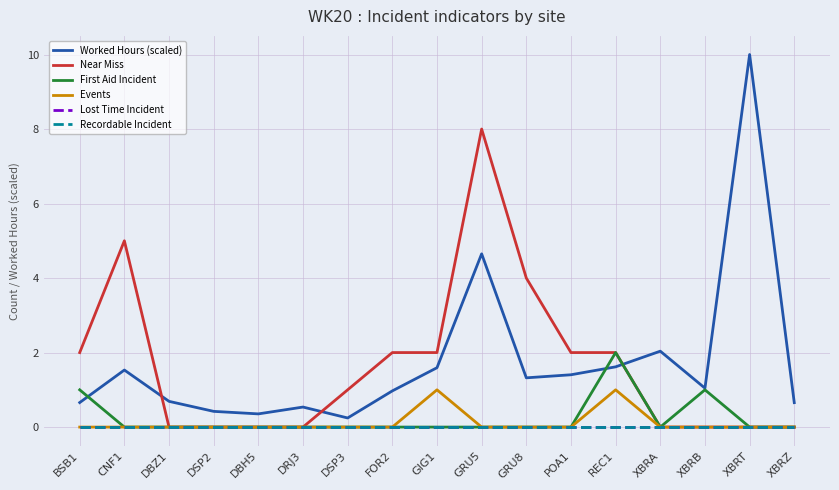

Does the chart have visible grid lines?

Yes